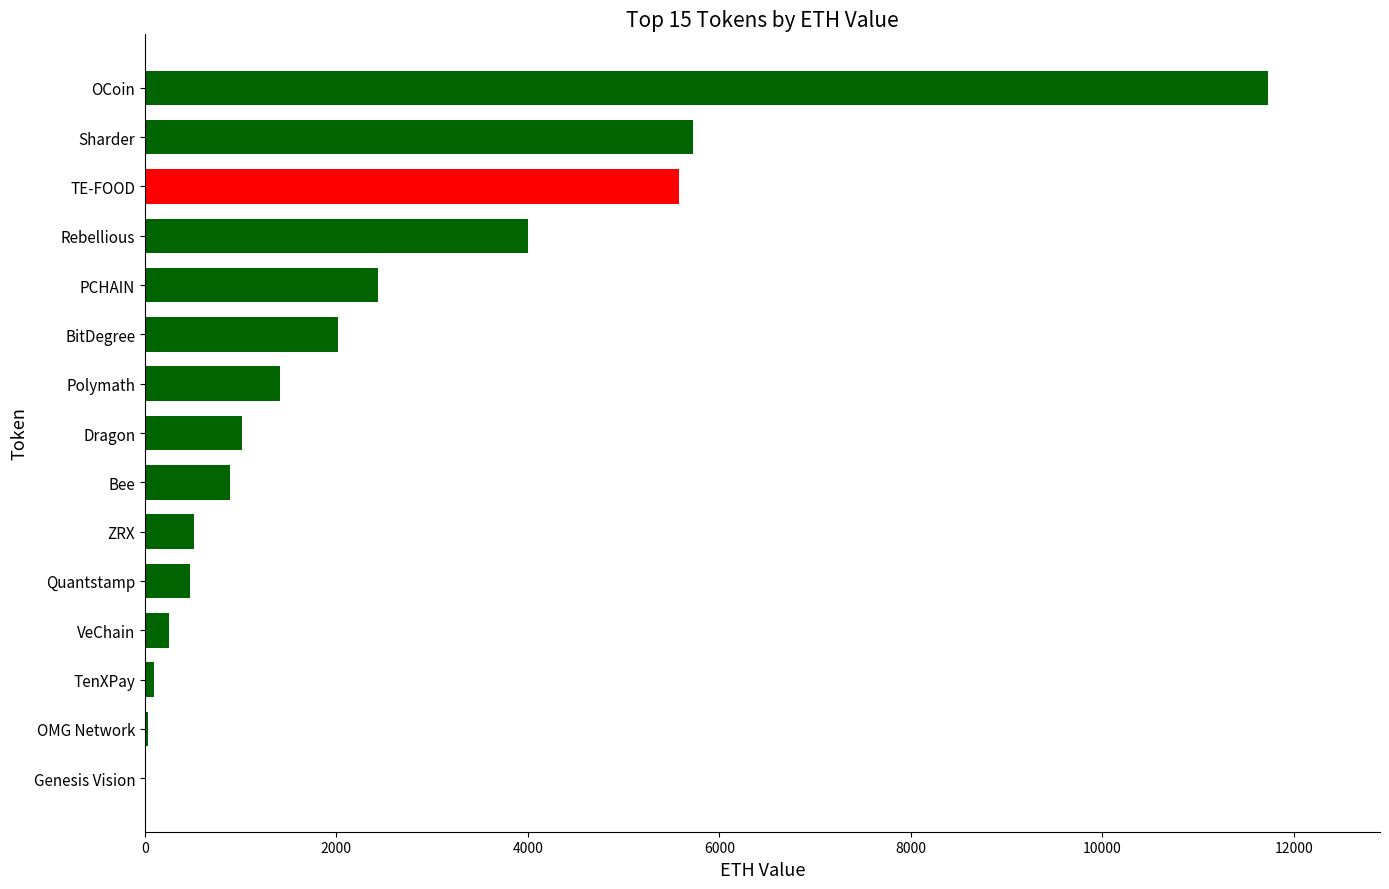

The chart shows a value of 366.1 at Bee. True or false?

False